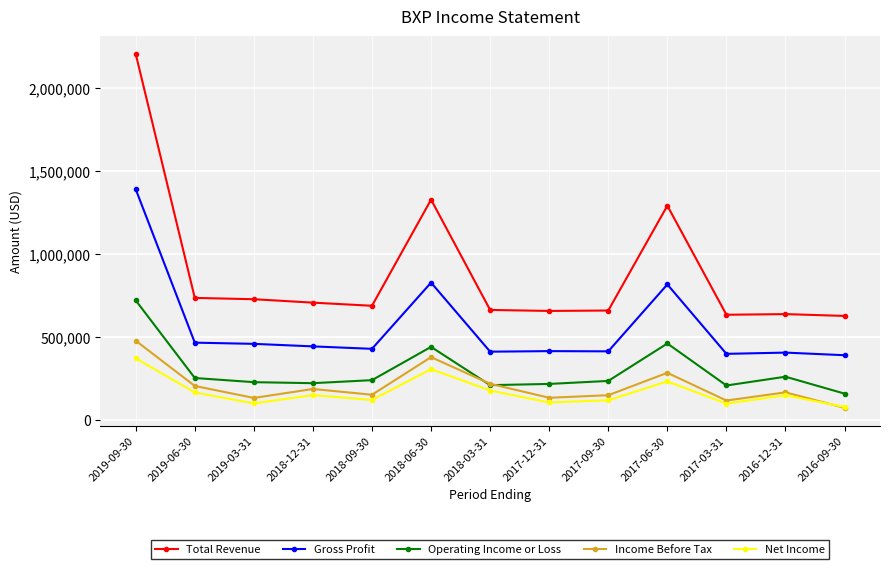

At which label is Operating Income or Loss closest to 438000?

2018-06-30